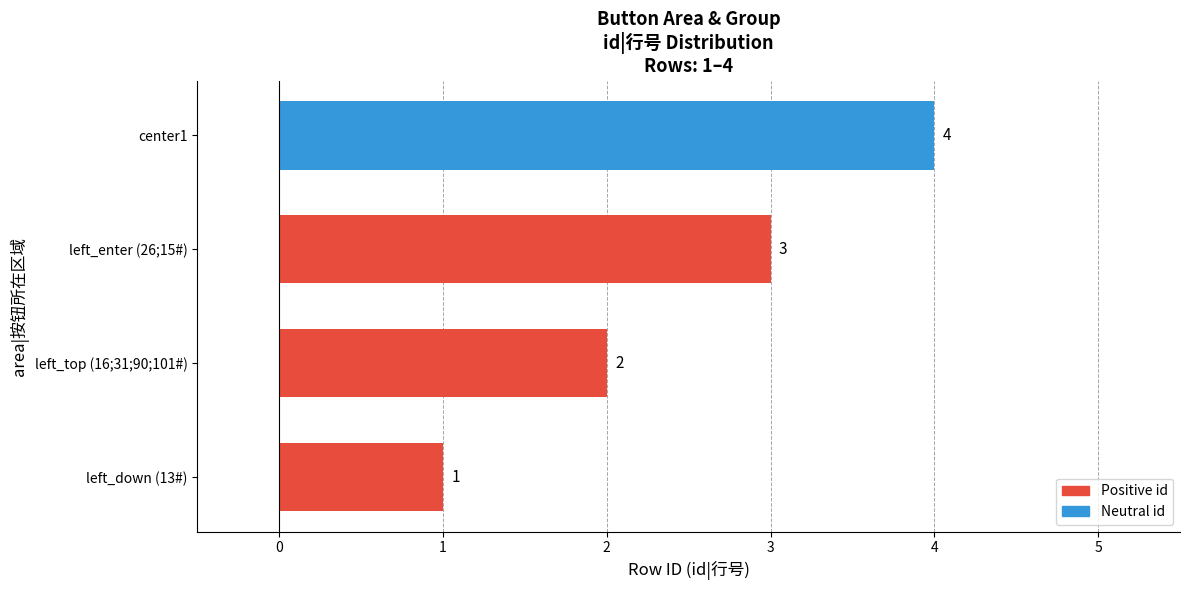

What is the ratio of the value at left_top (16;31;90;101#) to the value at left_down (13#)?

2.0